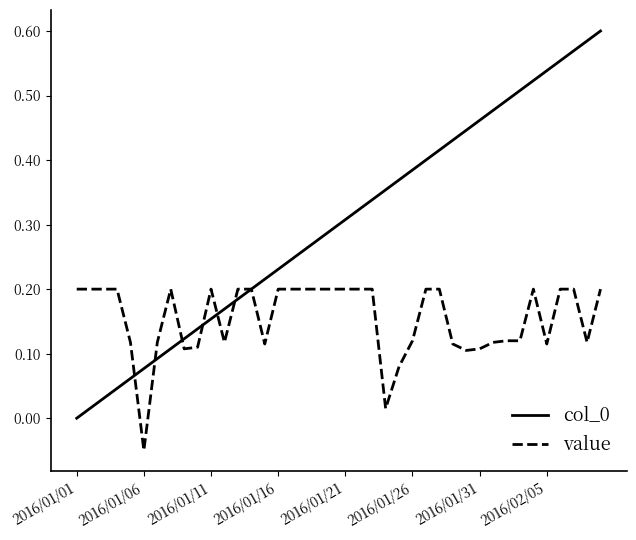

List the series in order of their peak value, lowest first.

value, col_0